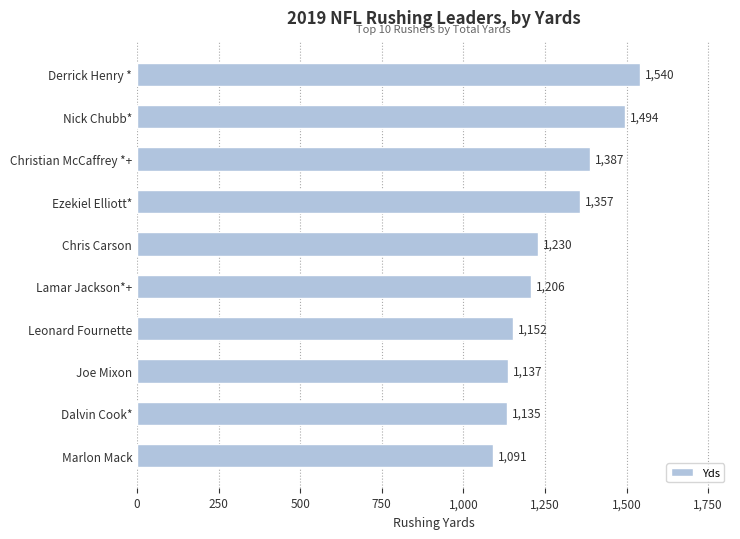

The value at Derrick Henry * is 1540. True or false?

True